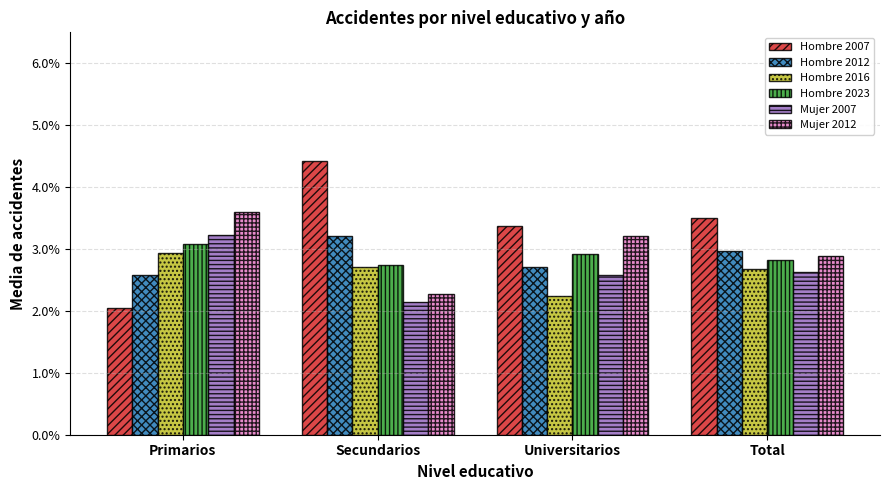

What are all the series names shown in the legend?

Hombre 2007, Hombre 2012, Hombre 2016, Hombre 2023, Mujer 2007, Mujer 2012